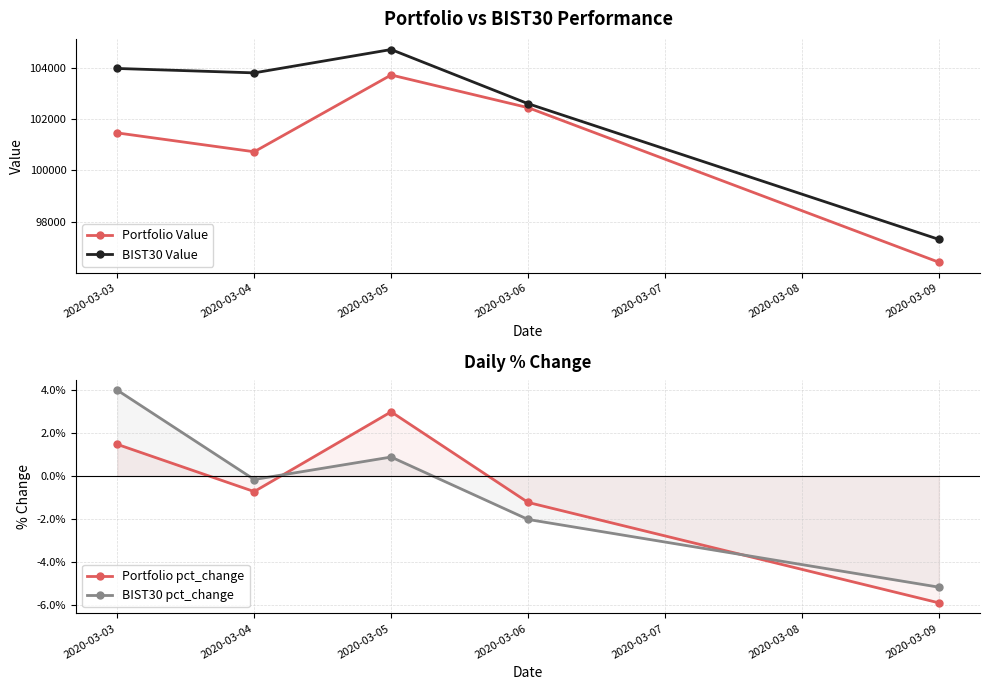

Where is the first local maximum for Portfolio Value?

2020-03-05